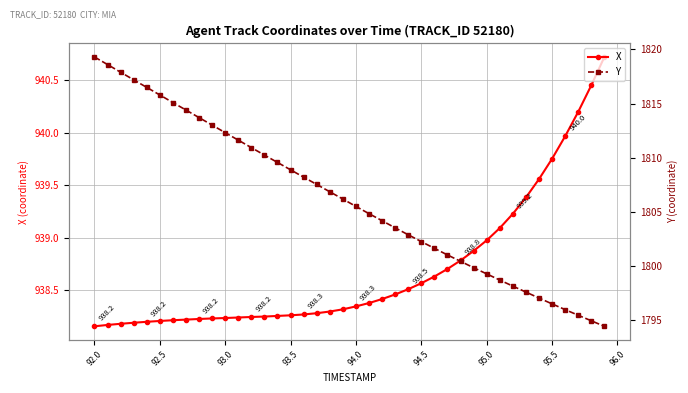

How many values in the Y series exceed 1806?

20